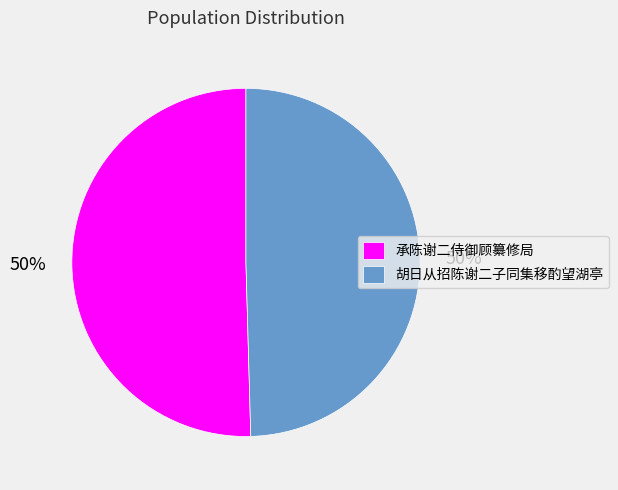

What is the ratio of the value at 胡日从招陈谢二子同集移酌望湖亭 to the value at 承陈谢二侍御顾纂修局?

1.0